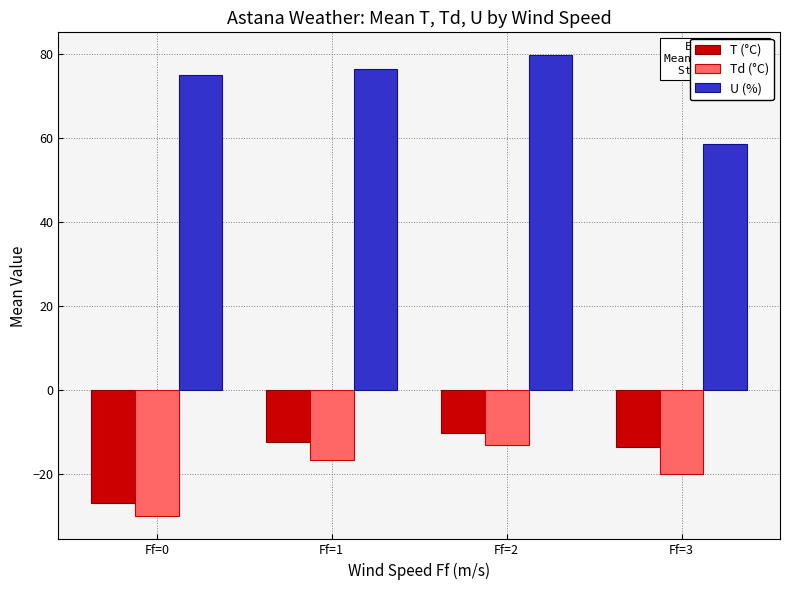

Which category has the highest value in the T (°C) series?

Ff=2